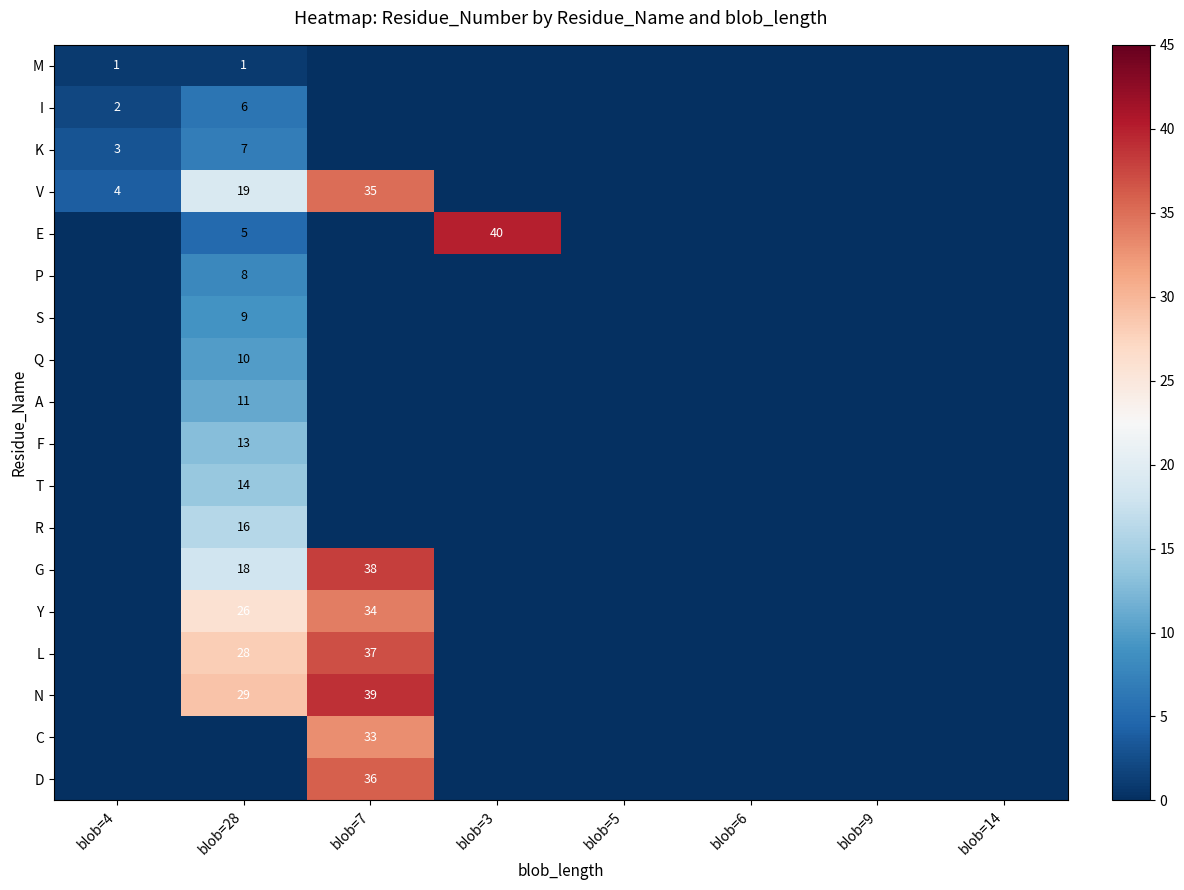

The E series shows 7 at blob=28. True or false?

False